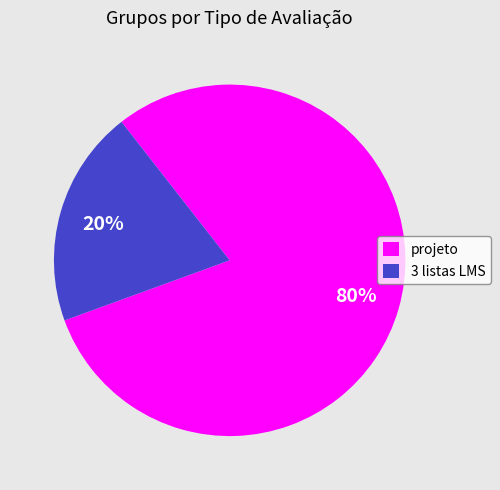

Is there a majority slice in this chart?

Yes